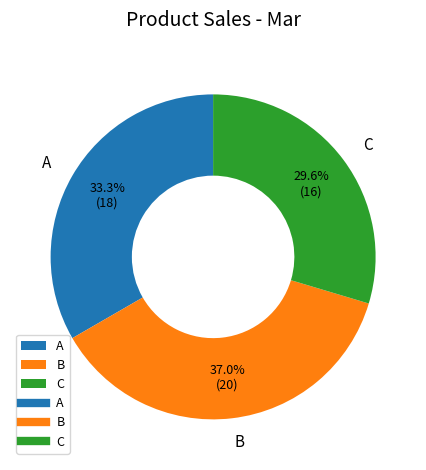

Count the number of slices in the pie.

3